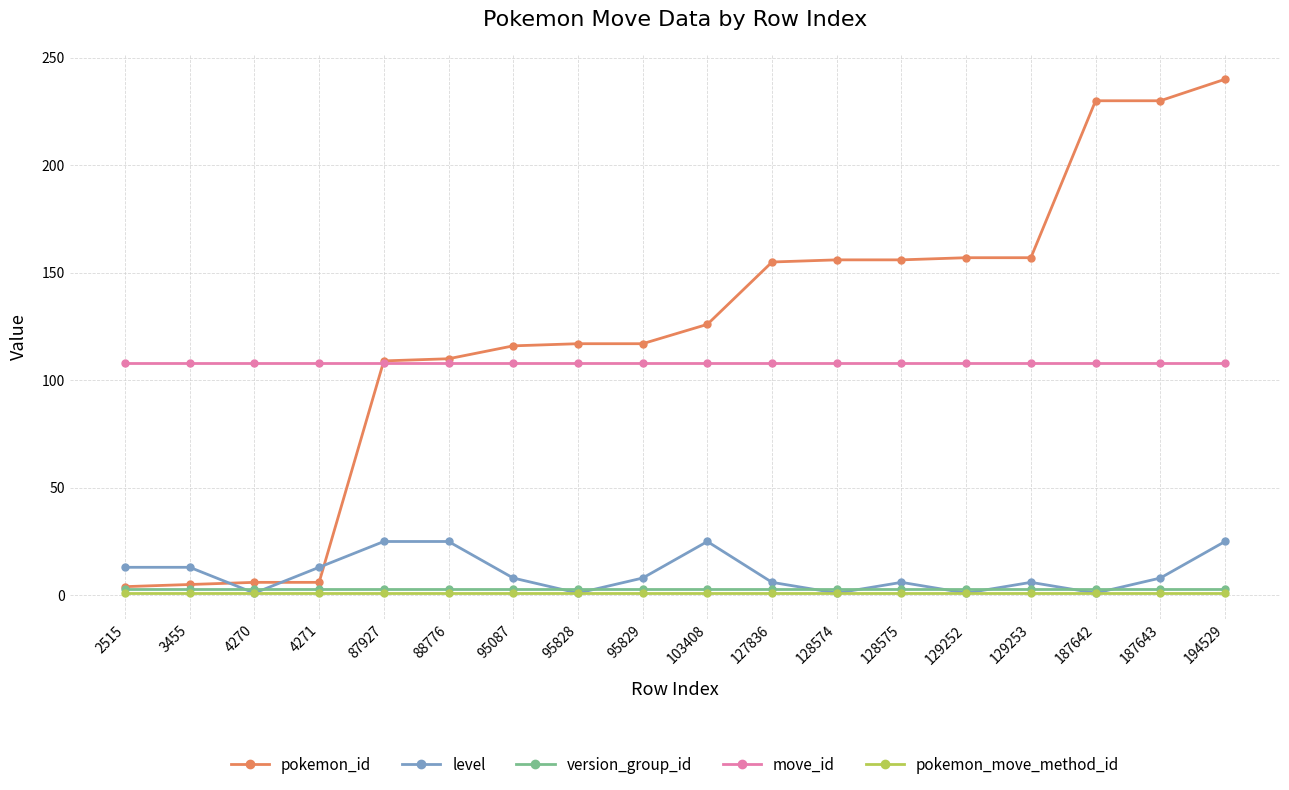

What is the value of the version_group_id point at the 5th from the left?

3